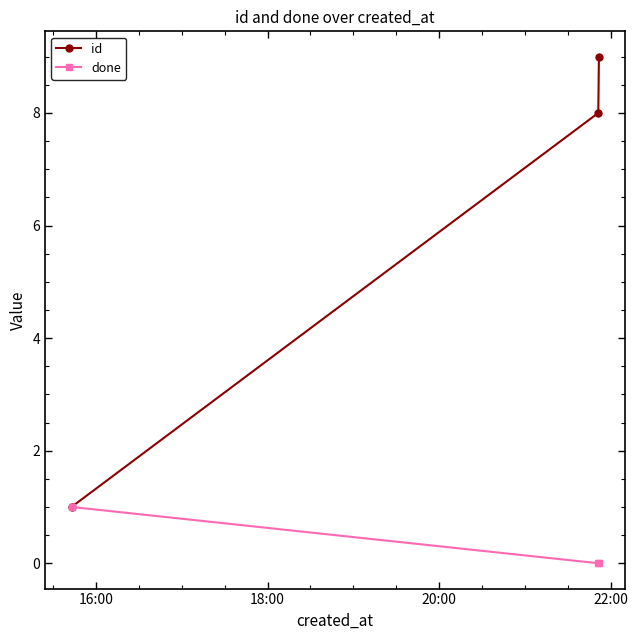

Which series has the largest total across all categories?

id